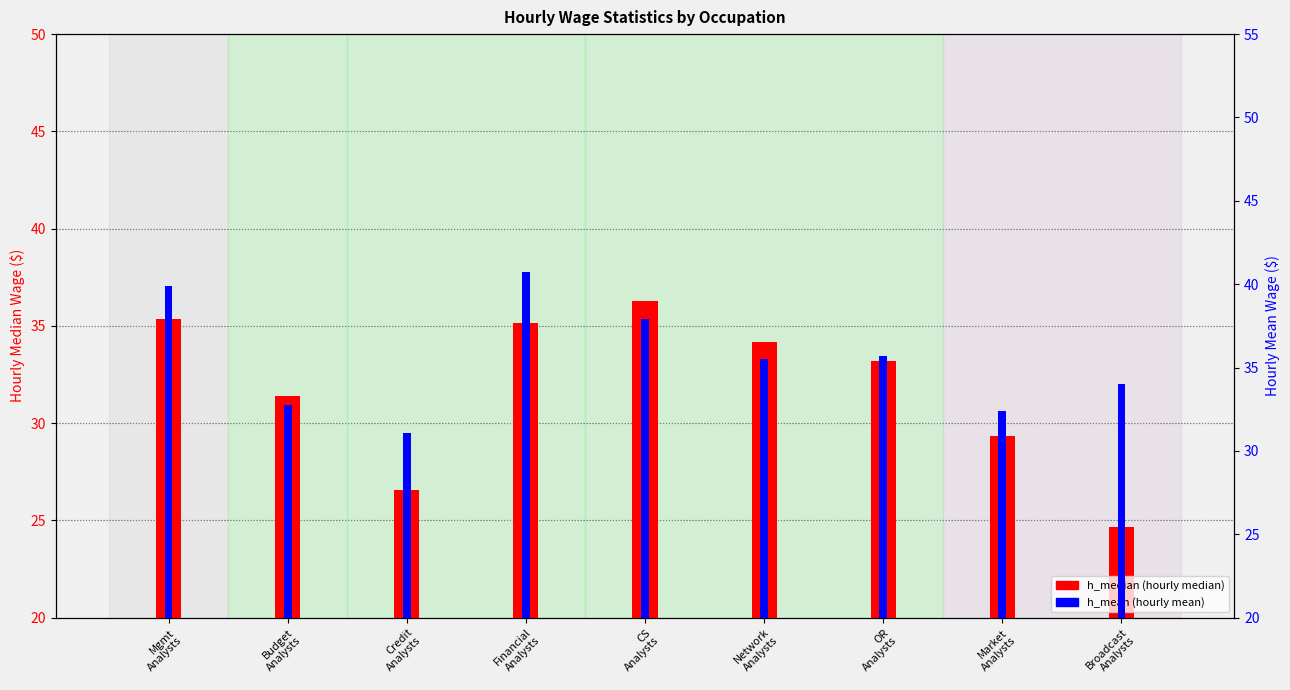

Which series has the largest total across all categories?

h_mean